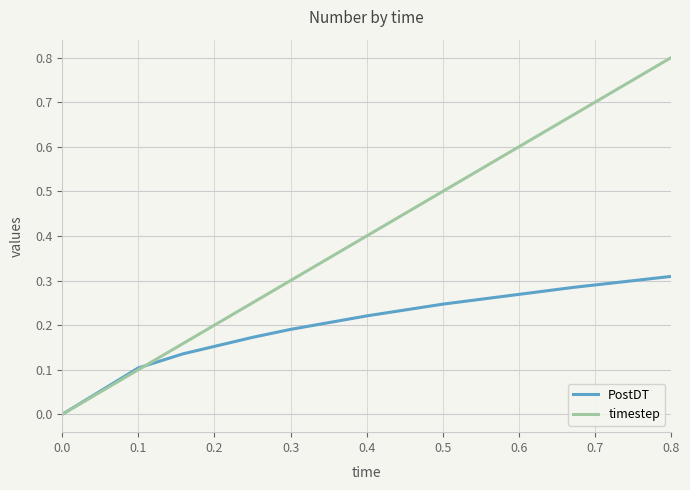

Which series has the largest total across all categories?

timestep